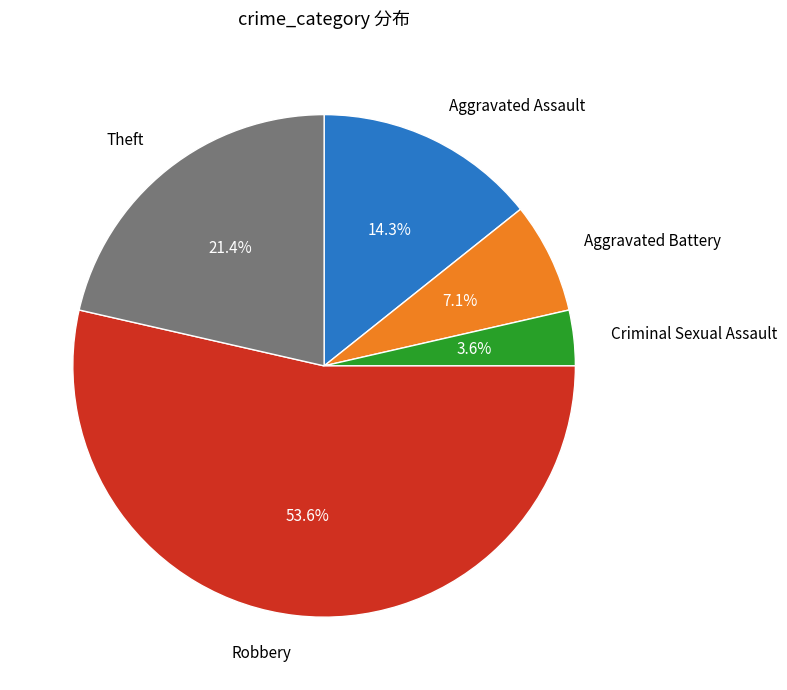

Is there any slice that represents more than half of the pie?

Yes